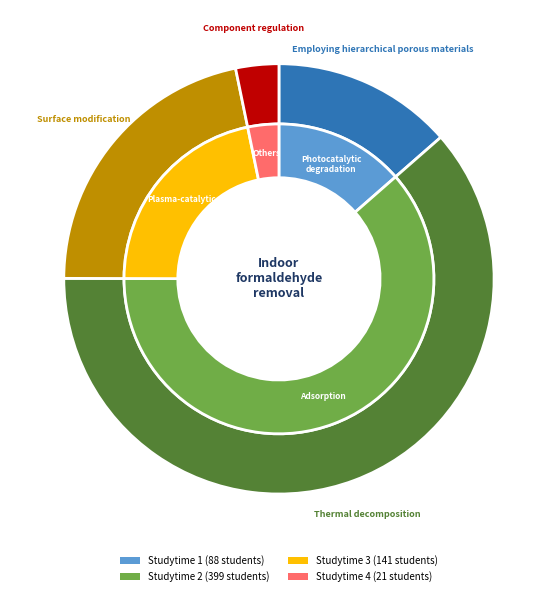

What percentage is the 1 slice, to the nearest percent?

14%